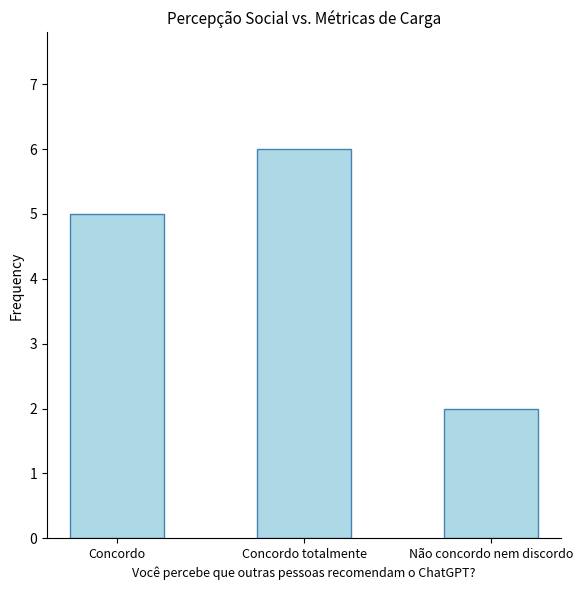

Which label corresponds to the largest value in the chart?

Concordo totalmente